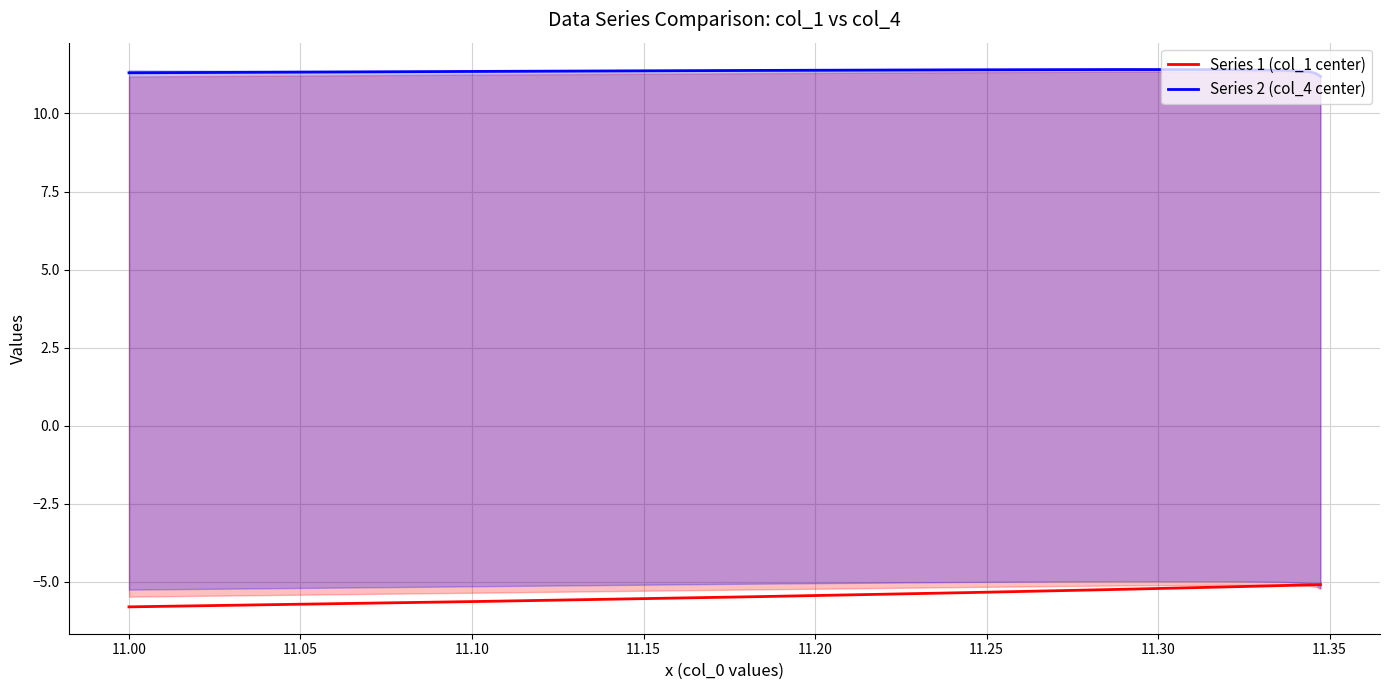

What is the difference between the maximum and minimum values in the Series 1 (col_1 center) series?

0.7